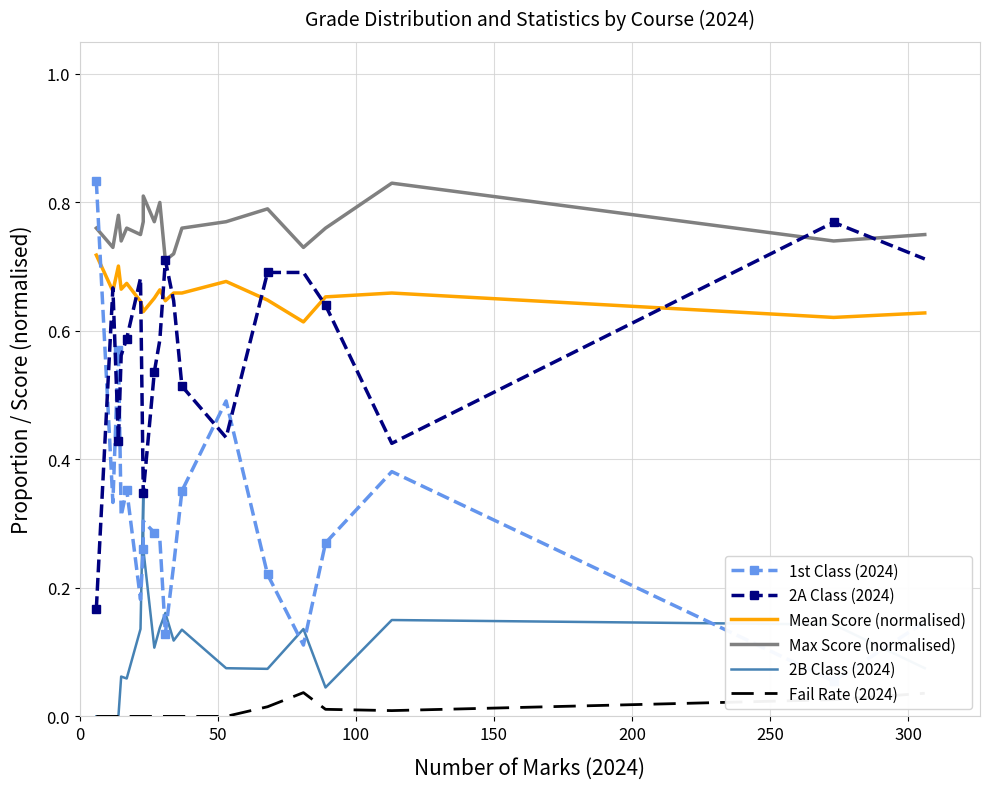

Is this an area chart (filled region under the line)?

No